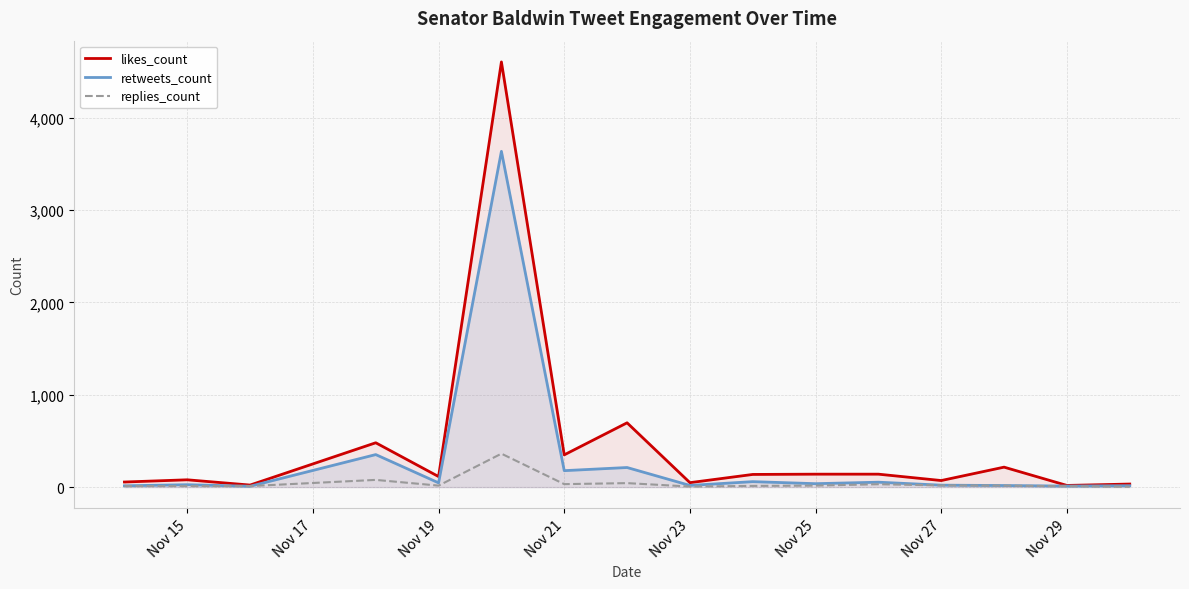

List the series in order of their peak value, highest first.

likes_count, retweets_count, replies_count